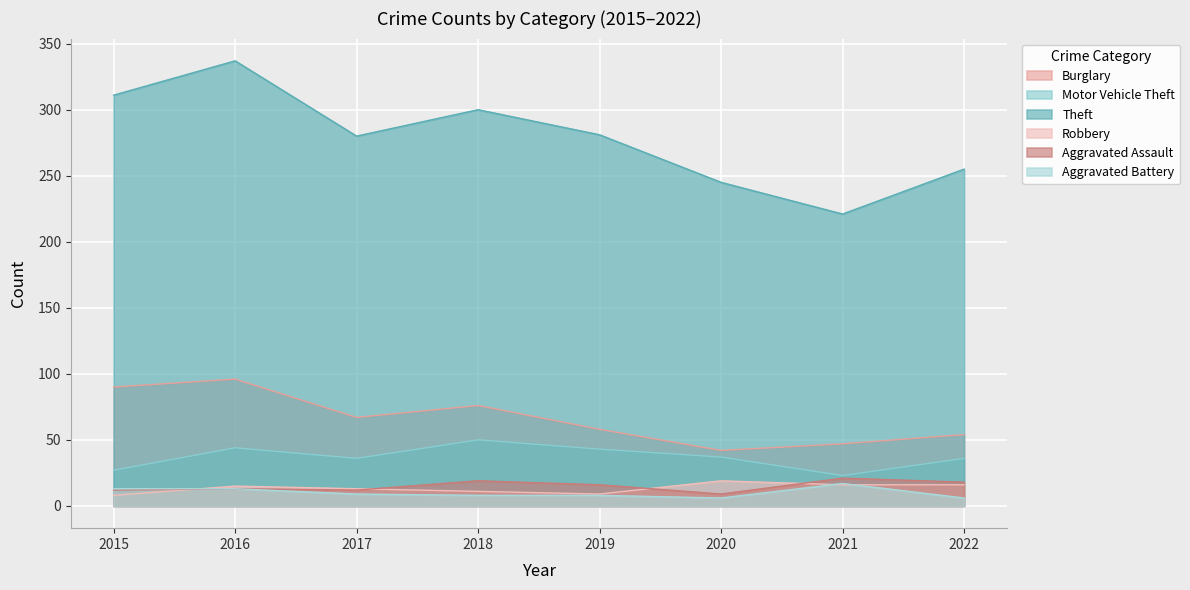

What is the highest value of the Motor Vehicle Theft series?

50